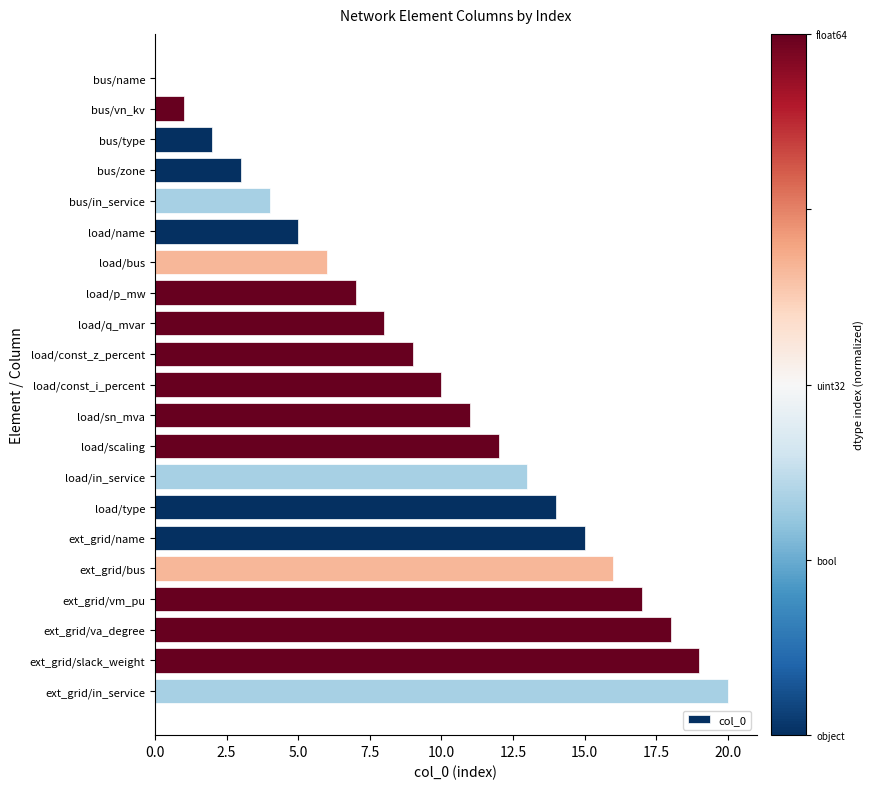

The chart shows a value of 4 at bus/in_service. True or false?

True